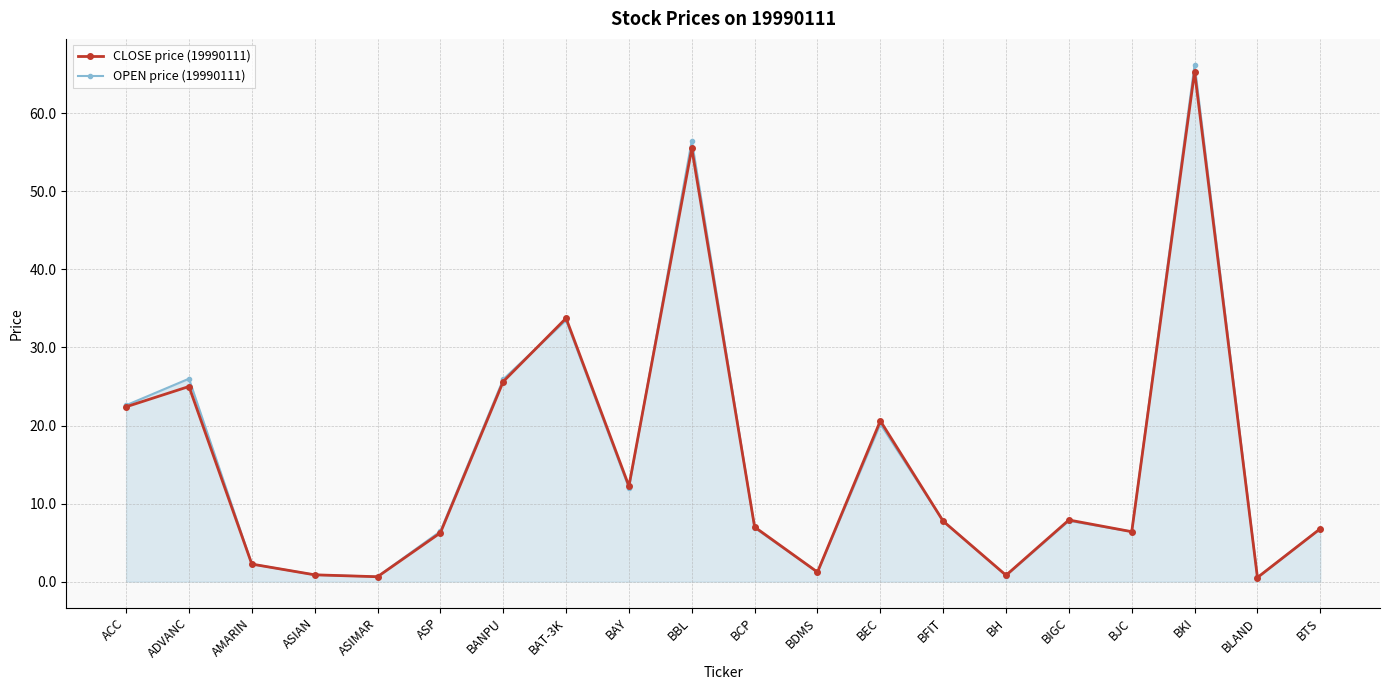

Does the chart have visible grid lines?

Yes